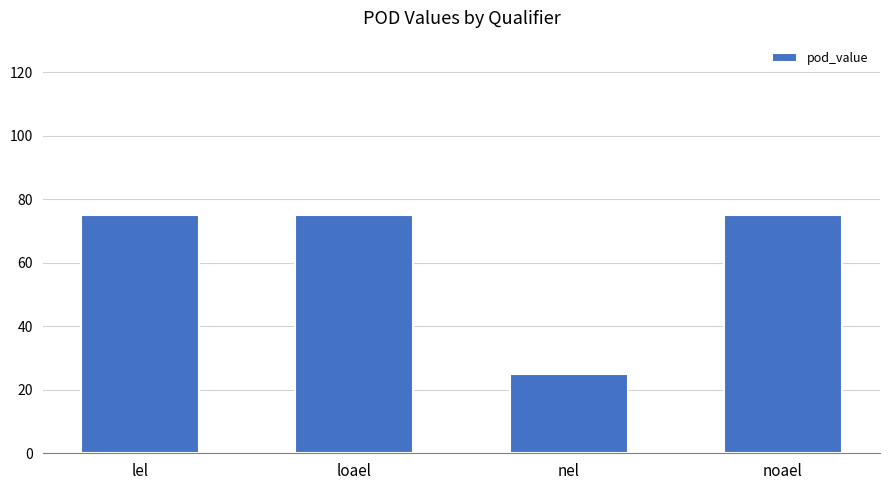

What is the greatest value displayed?

75